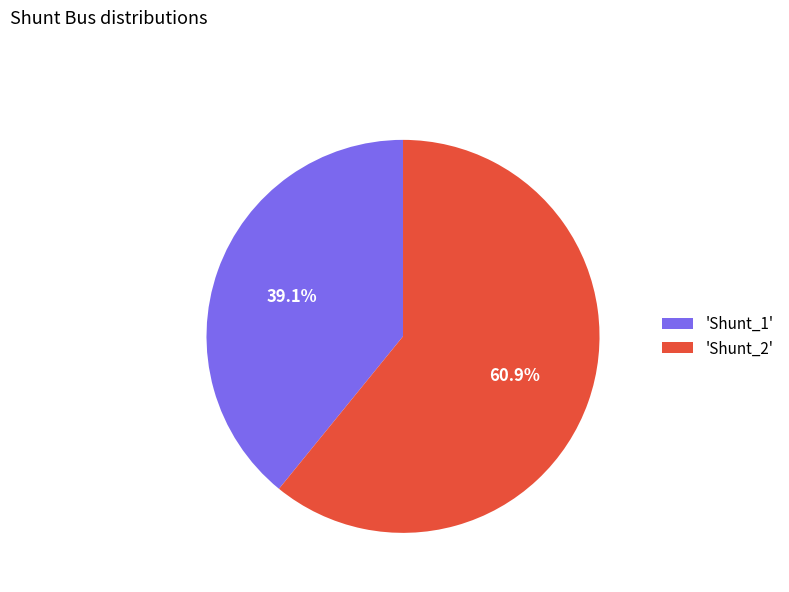

Which category has the biggest portion of the pie?

'Shunt_2'